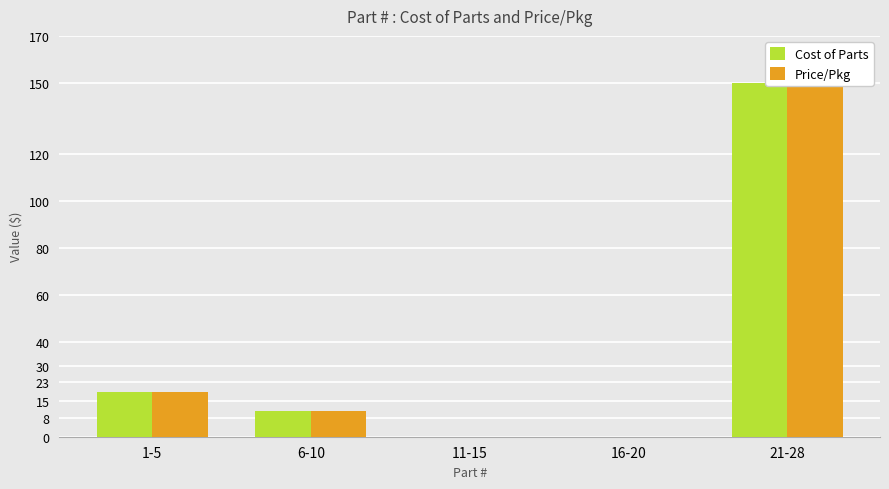

What is the label of the 2nd bar from the left?

6-10